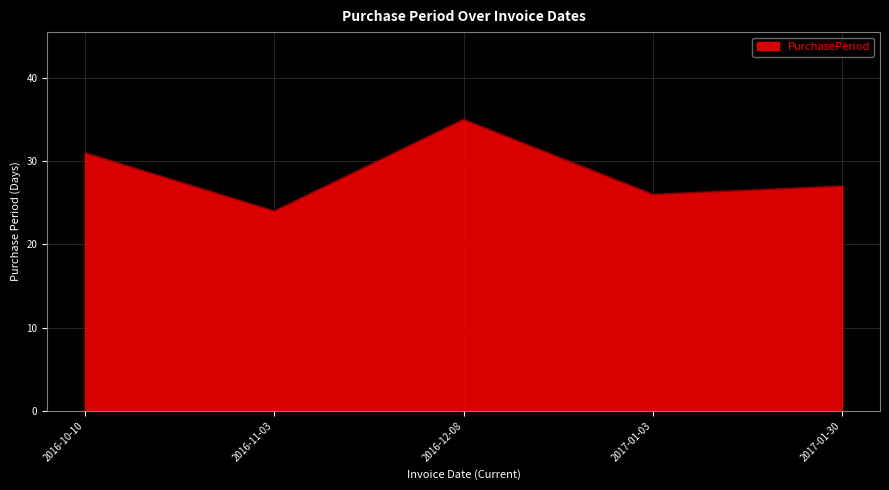

Does the chart have visible grid lines?

Yes